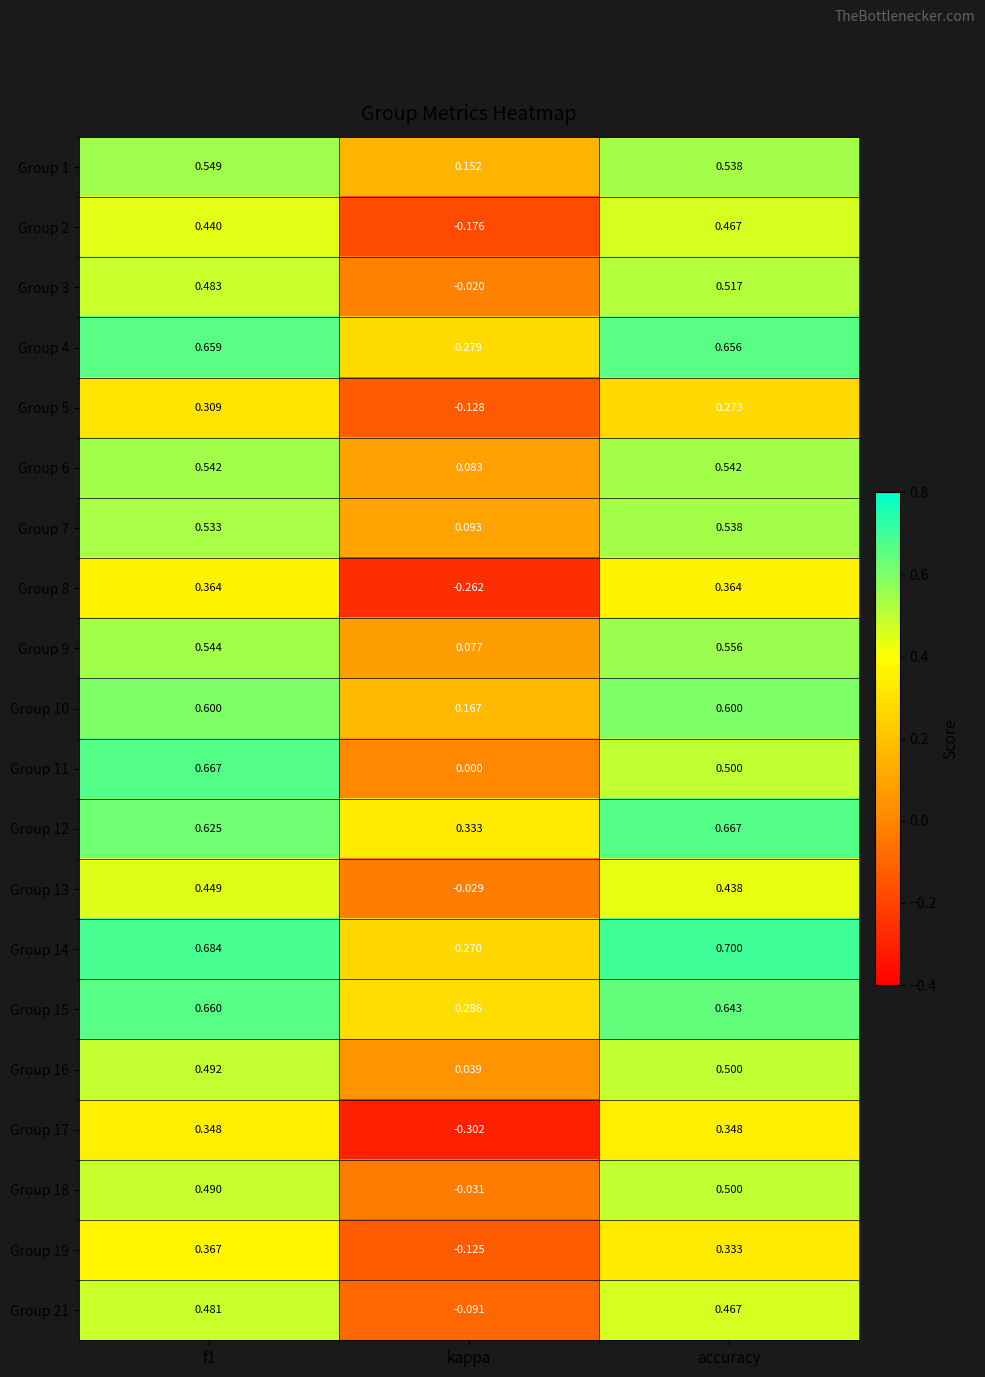

At which category does the chart reach its peak across all series?

accuracy